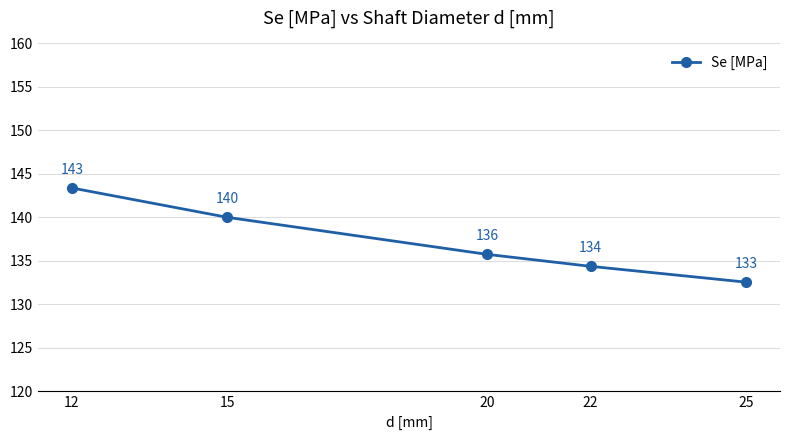

Read the value at 12.

143.4